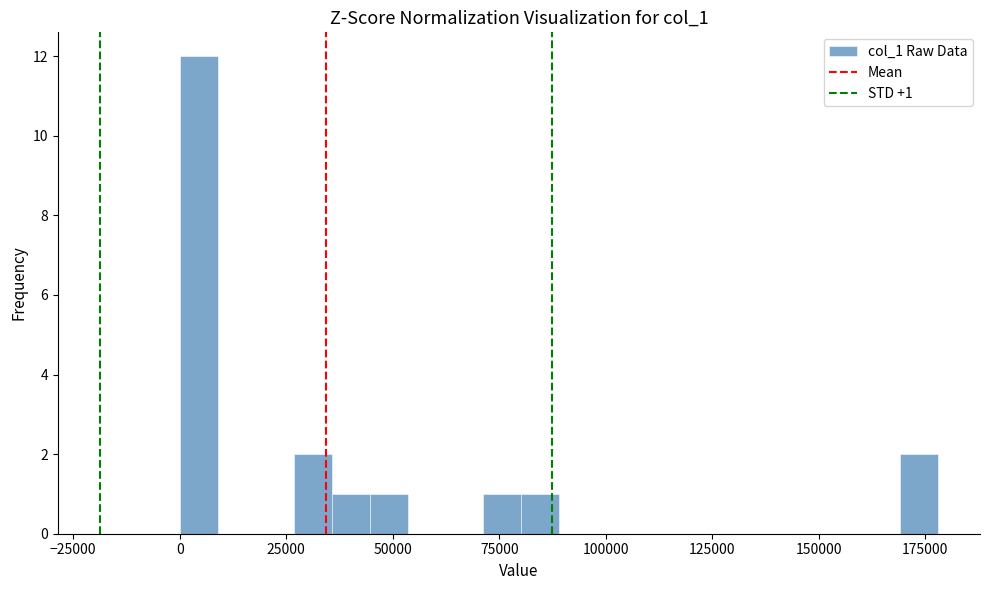

Around what value on the x-axis is the tallest bar? Give the approximate position of its centre, as read against the axis.

5000